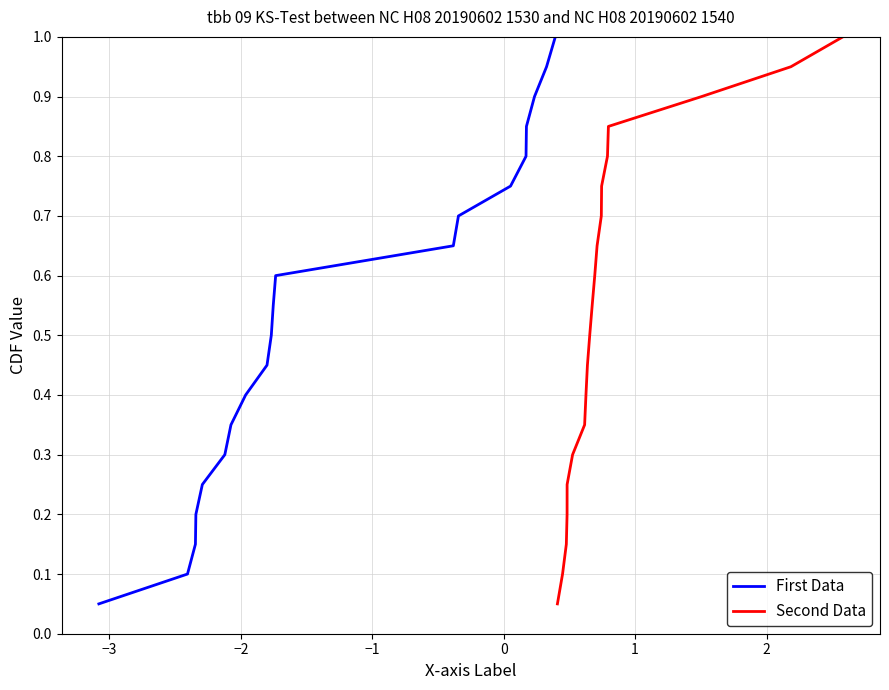

What is the maximum value for First Data?

1.0